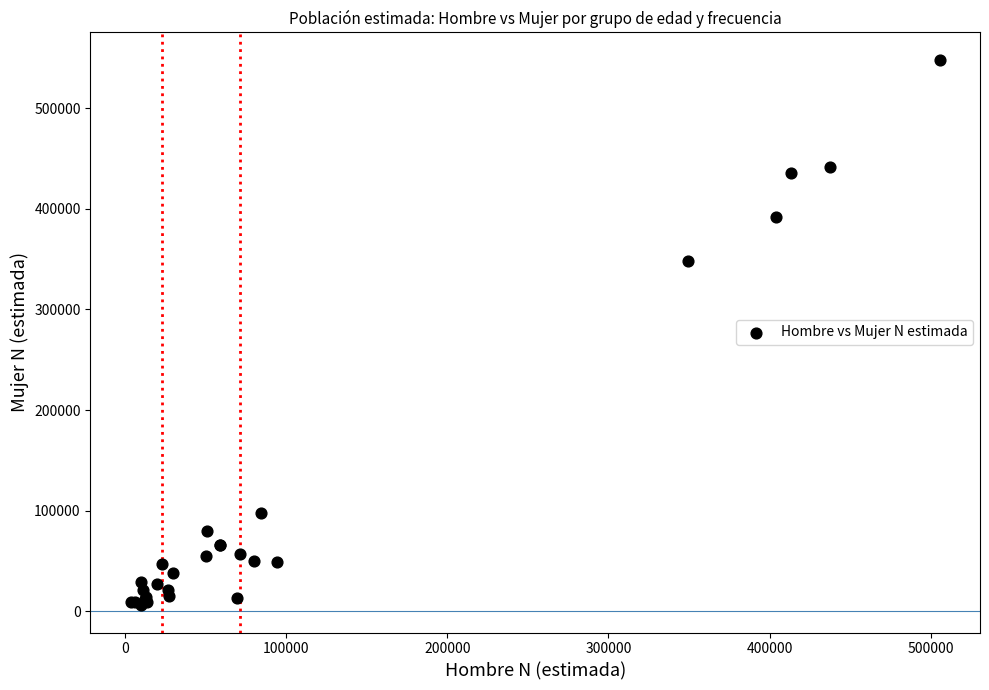

What Y value in the scatter plot is closest to 277099?

348229